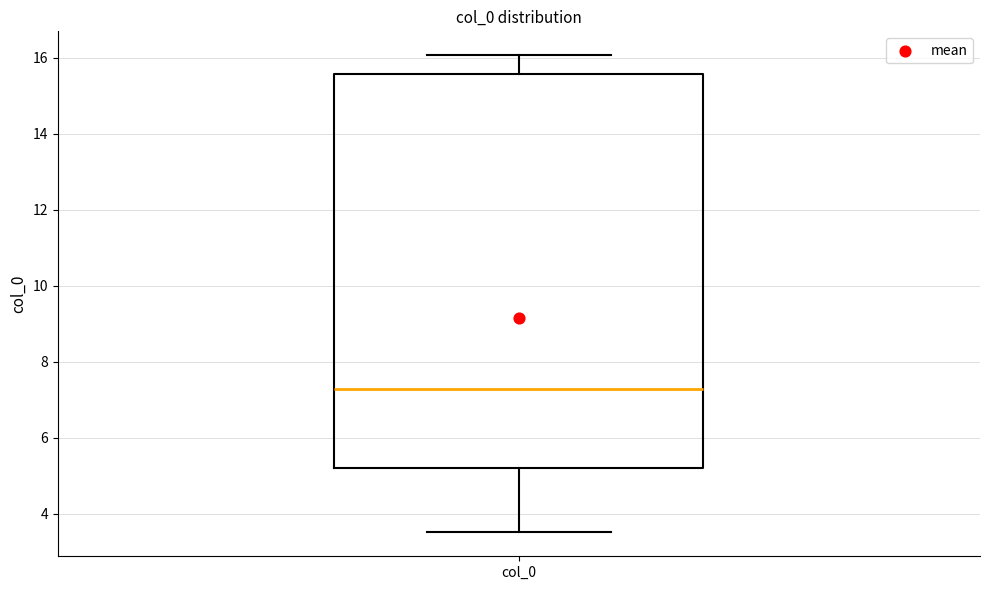

Read this box plot against the y-axis: the position of the median line, the range covered by the box, and the ends of both whiskers. The values are not printed on the chart, so give them approximately, as read against the axis.

median 7.2, box 5.2 to 15.6, whiskers 3.6 to 16.0